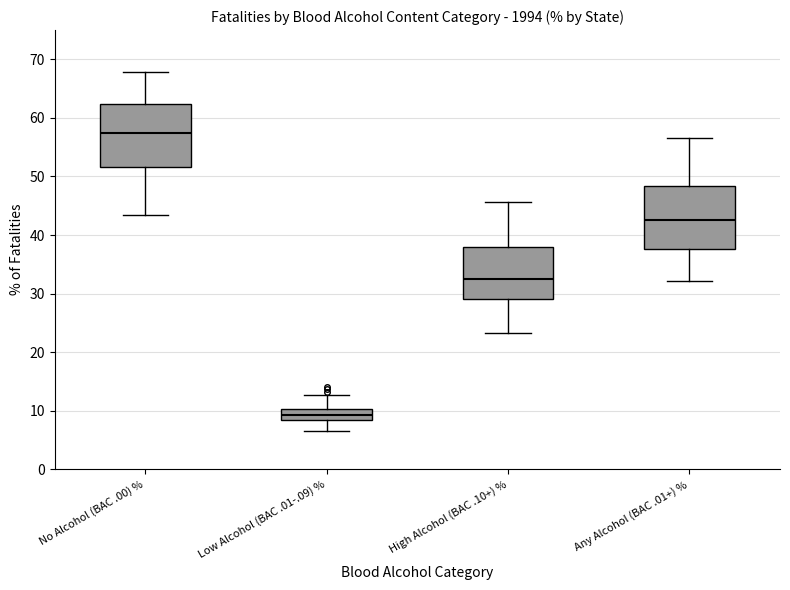

Which box's median line is the highest?

No Alcohol (BAC .00) %